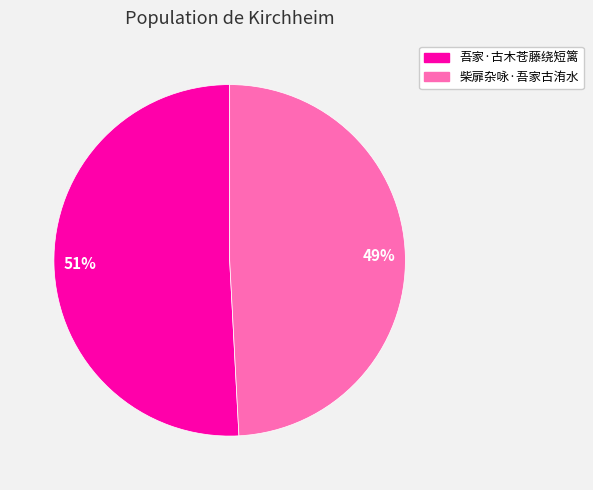

How many slices are in this pie chart?

2